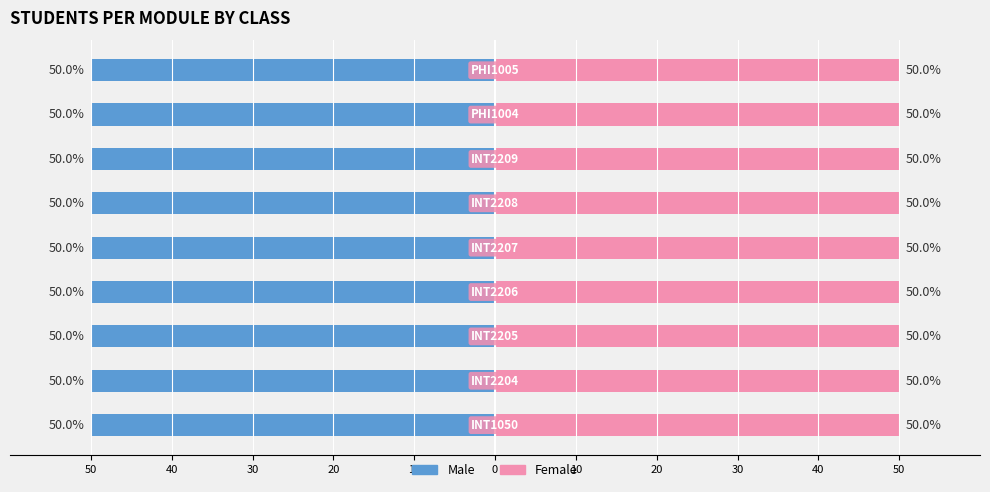

List the series in order of their overall mean, highest first.

Female, Male